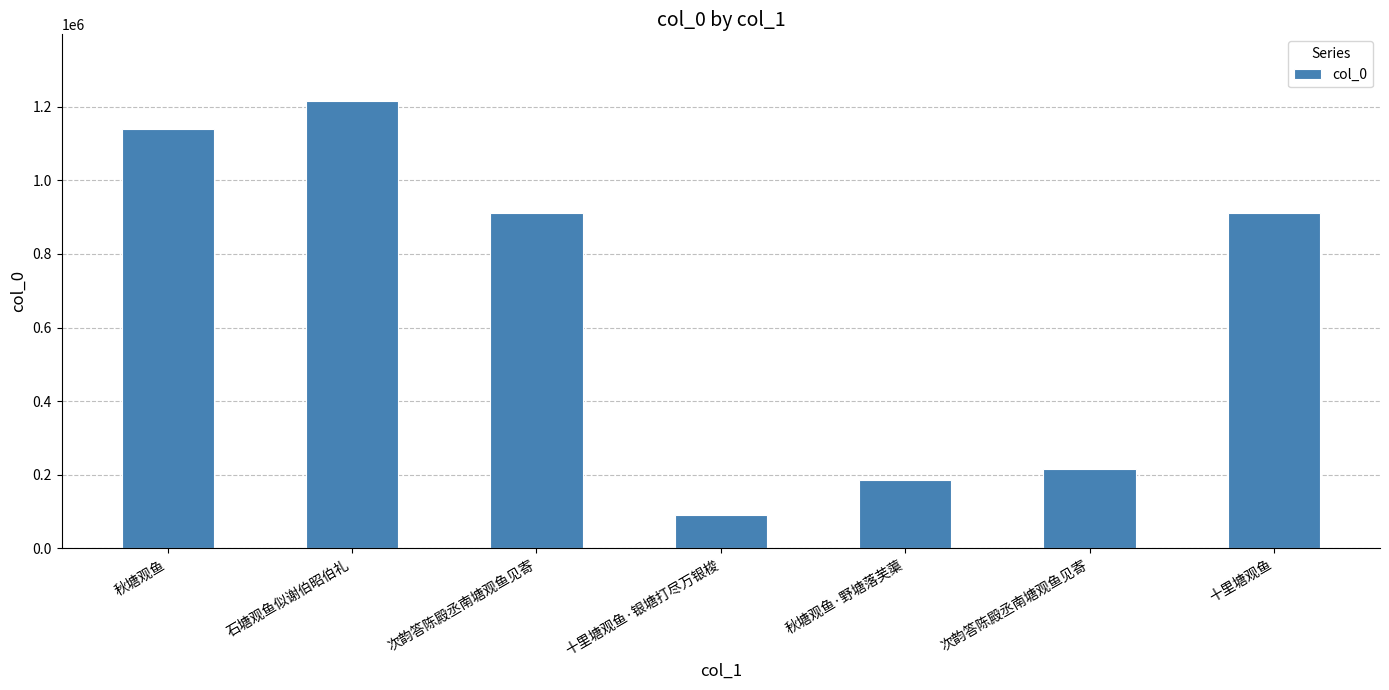

Count the number of categories in the chart.

7